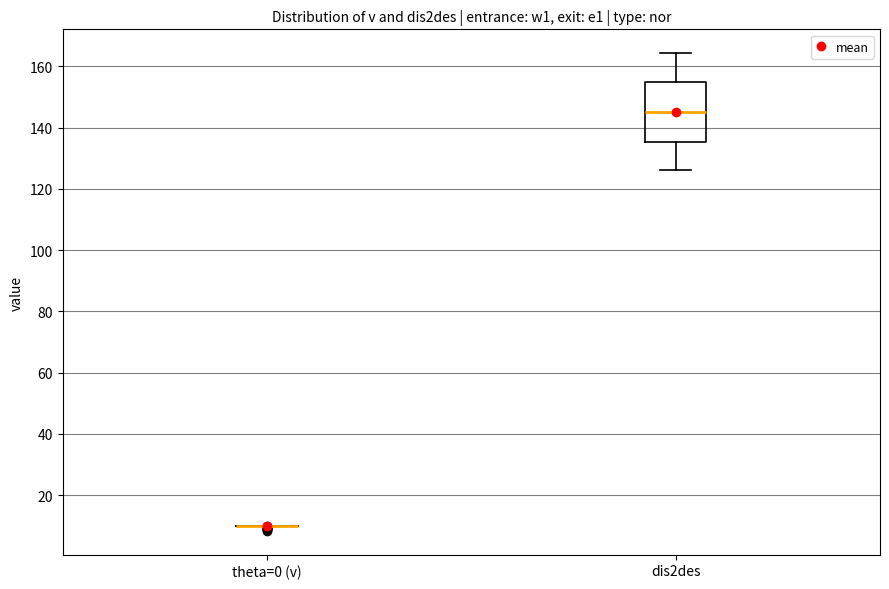

Where is the upper edge of the box for dis2des on the y-axis? The values are not printed on the chart, so give them approximately, as read against the axis.

154